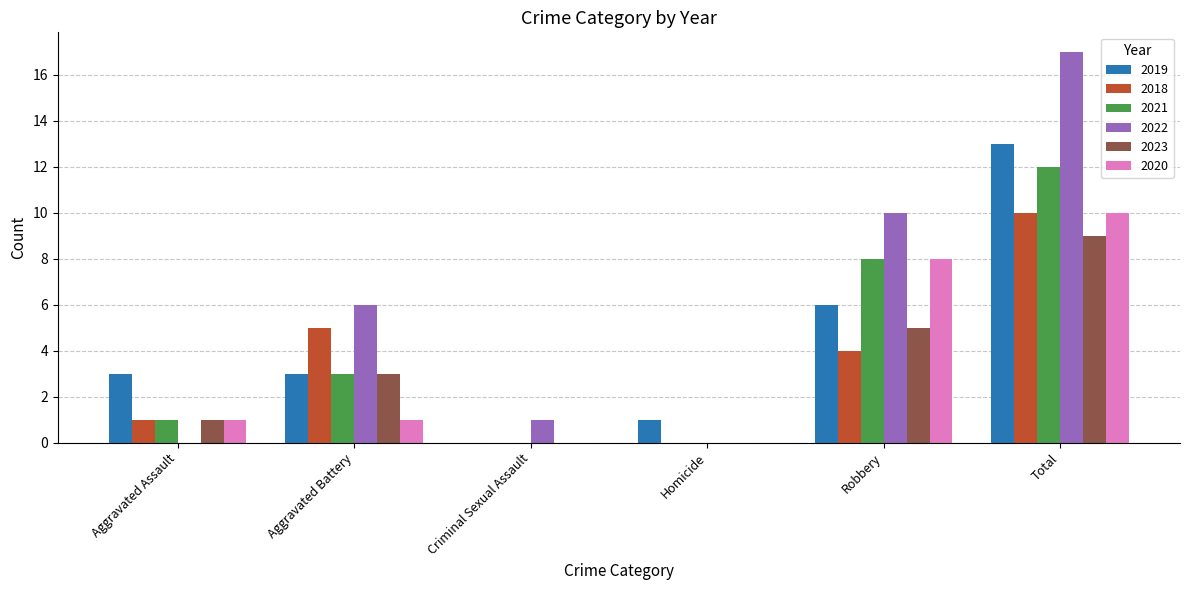

Reading right to left, extract all data points from this chart.

2019: Total=13	Robbery=6	Homicide=1	Criminal Sexual Assault=0	Aggravated Battery=3	Aggravated Assault=3
2018: Total=10	Robbery=4	Homicide=0	Criminal Sexual Assault=0	Aggravated Battery=5	Aggravated Assault=1
2021: Total=12	Robbery=8	Homicide=0	Criminal Sexual Assault=0	Aggravated Battery=3	Aggravated Assault=1
2022: Total=17	Robbery=10	Homicide=0	Criminal Sexual Assault=1	Aggravated Battery=6	Aggravated Assault=0
2023: Total=9	Robbery=5	Homicide=0	Criminal Sexual Assault=0	Aggravated Battery=3	Aggravated Assault=1
2020: Total=10	Robbery=8	Homicide=0	Criminal Sexual Assault=0	Aggravated Battery=1	Aggravated Assault=1